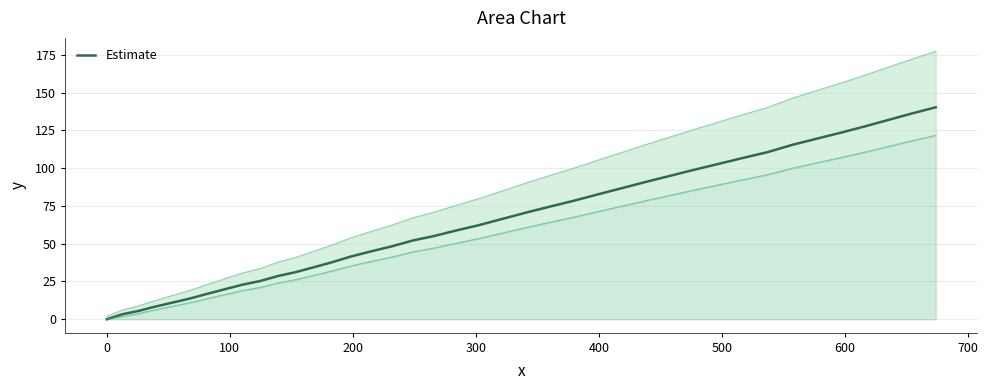

What is the highest value of the Estimate series?

140.3